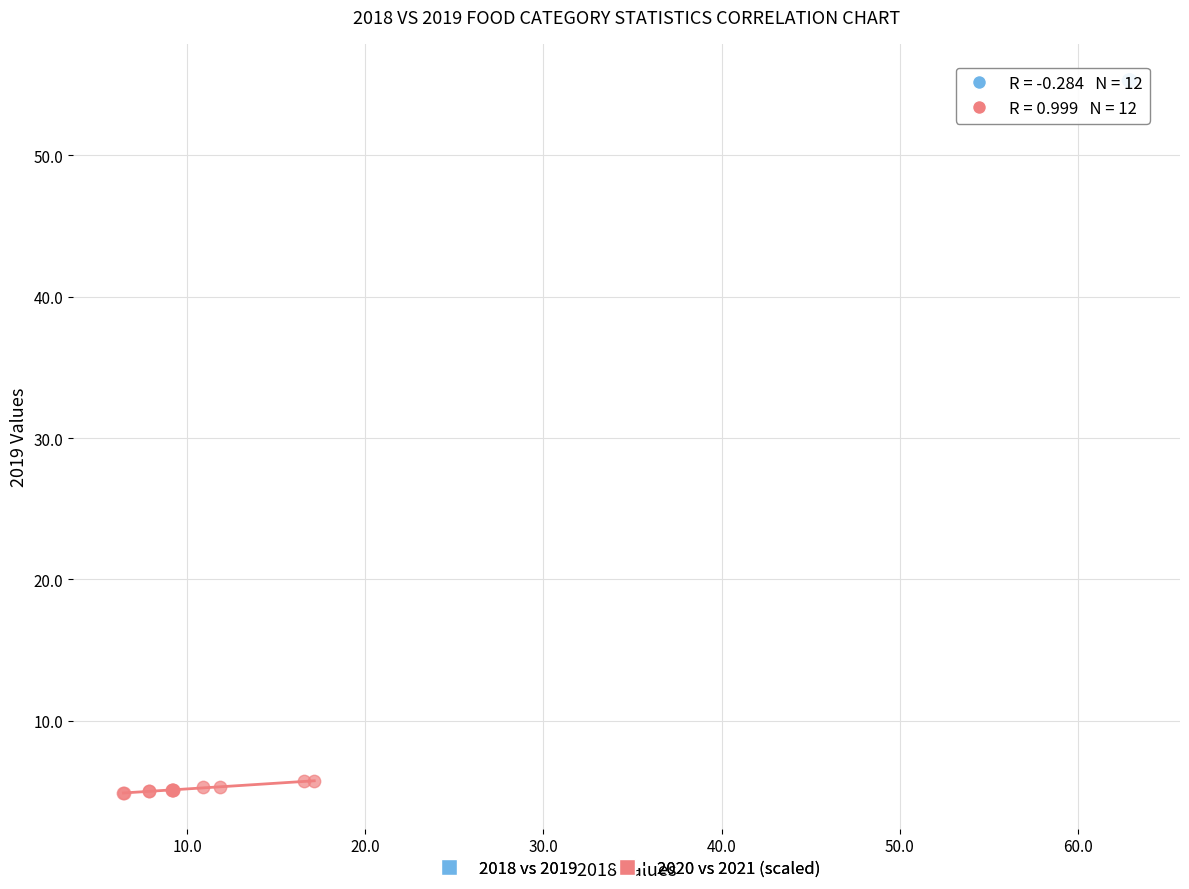

Which series has the widest spread of Y values?

2020 vs 2021 (scaled)